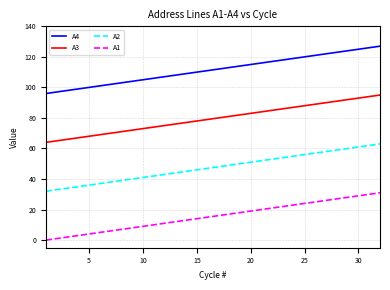

Rank the series by their average value, from lowest to highest.

A1, A2, A3, A4